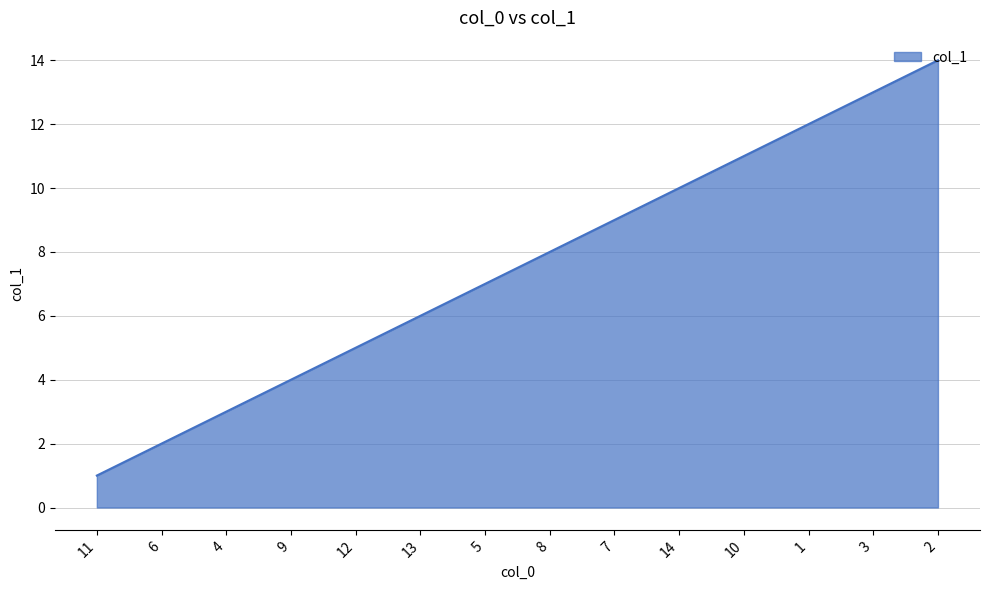

Which category has the lowest value across all series?

11